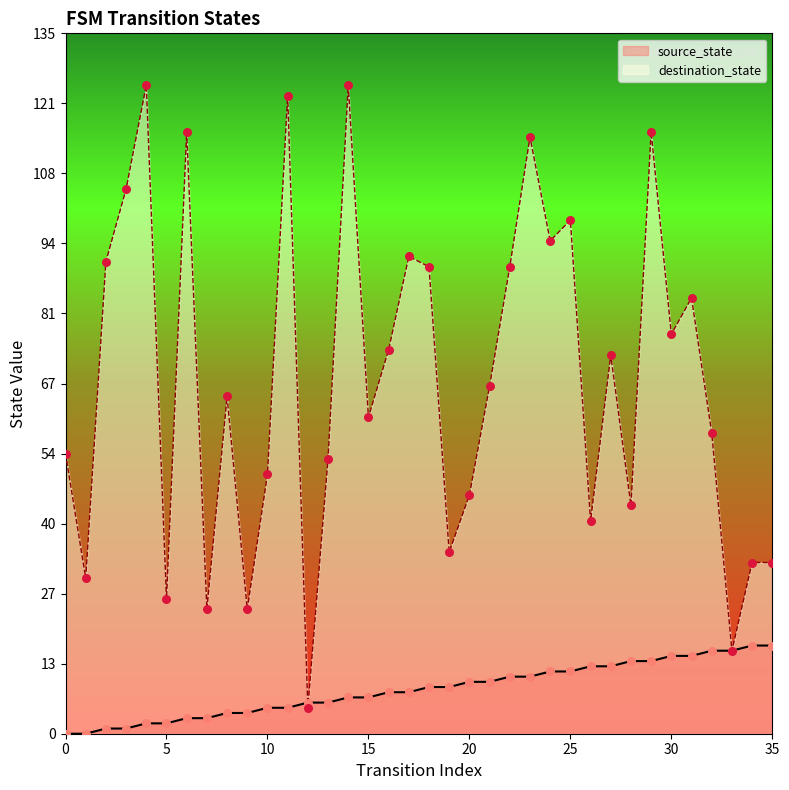

Which series has the largest Y range (max minus min)?

destination_state